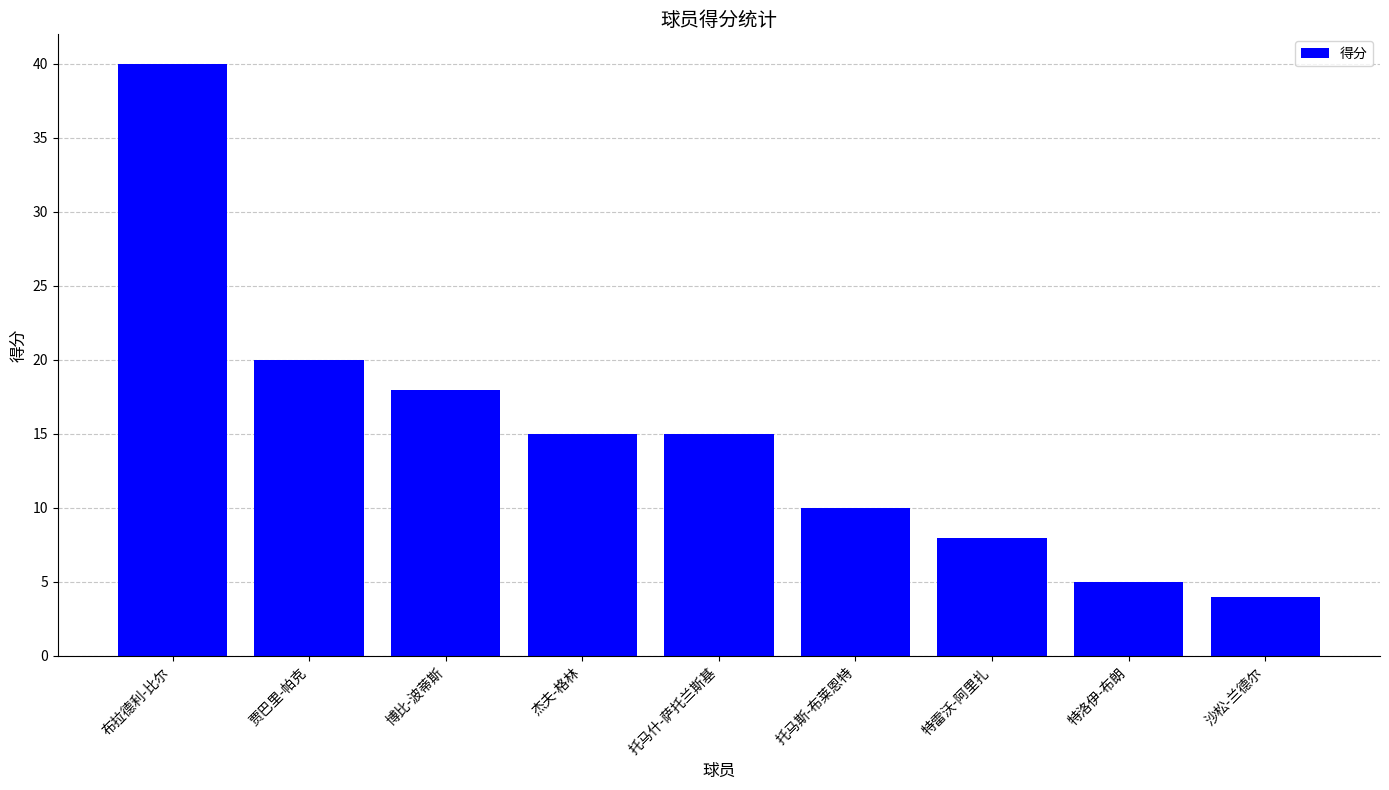

What value does the data have at 沙松-兰德尔?

4